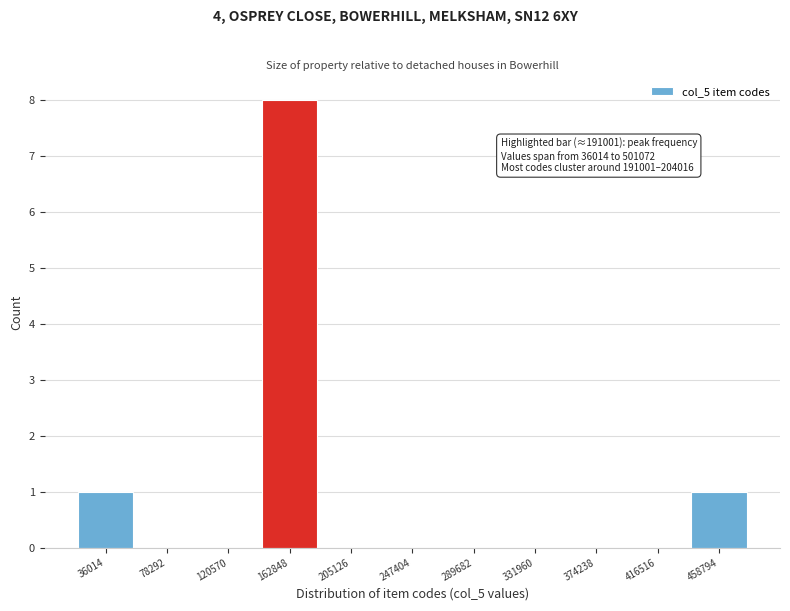

Reading left to right, extract all data points from this chart.

36014=1	78292=0	120570=0	162848=8	205126=0	247404=0	289682=0	331960=0	374238=0	416516=0	458794=1